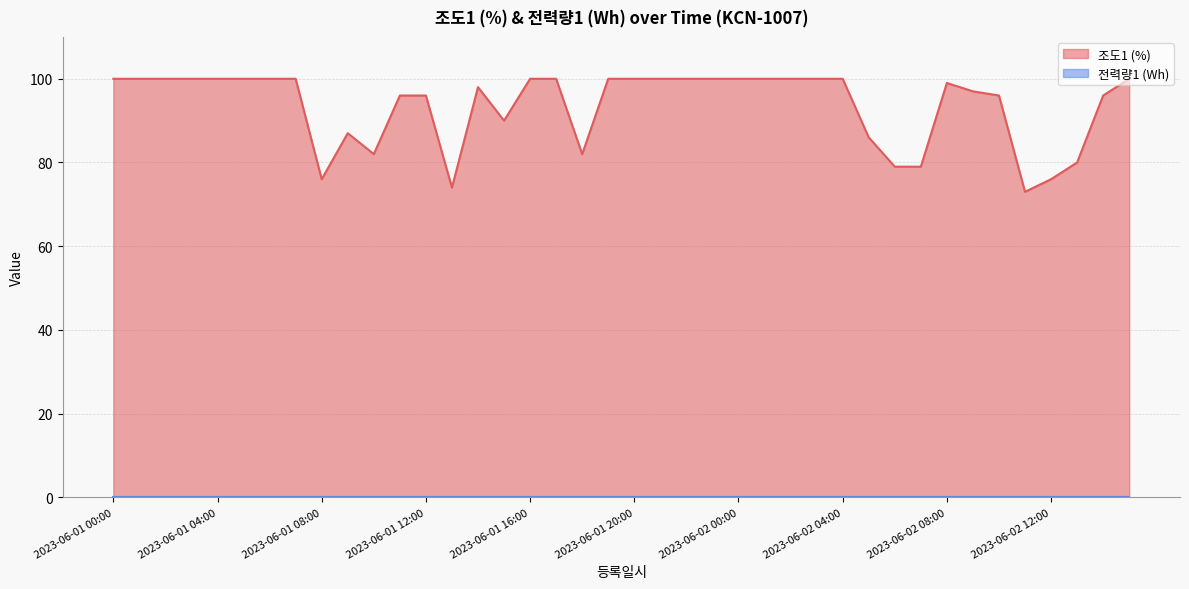

Which has a higher value, 2023-06-01 18:00 or 2023-06-02 13:00?

2023-06-01 18:00